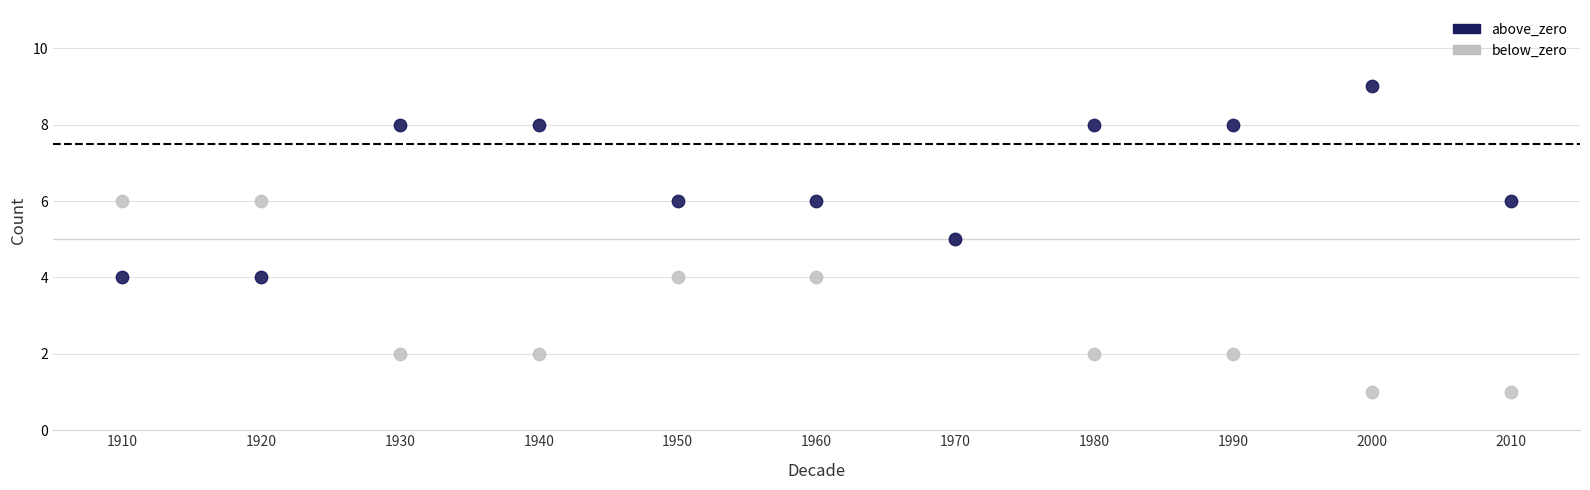

What is the X range (max minus min) for the scatter plot?

100